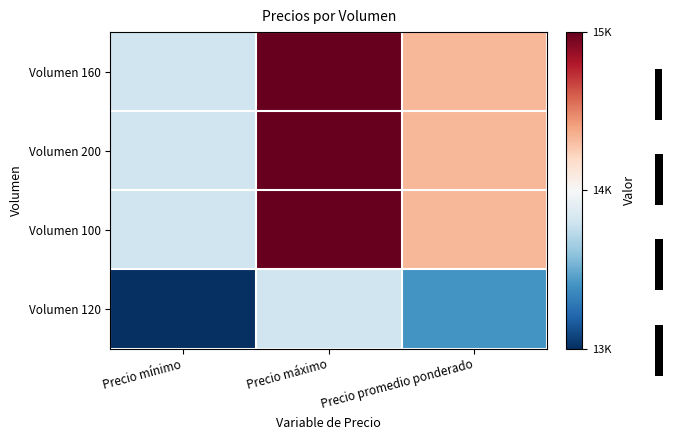

What value does the Volumen 200 series have at Precio máximo?

15000